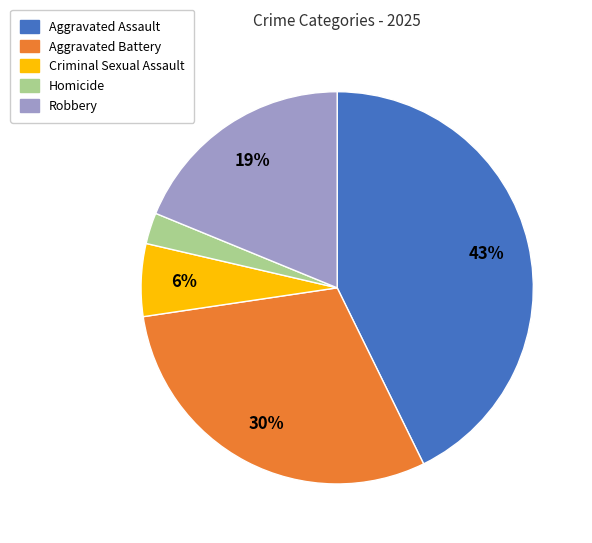

Is it true that Criminal Sexual Assault is 6% of the pie?

True